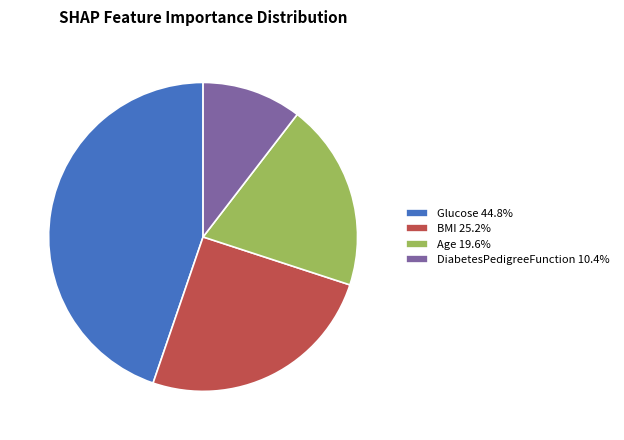

Is there a majority slice in this chart?

No